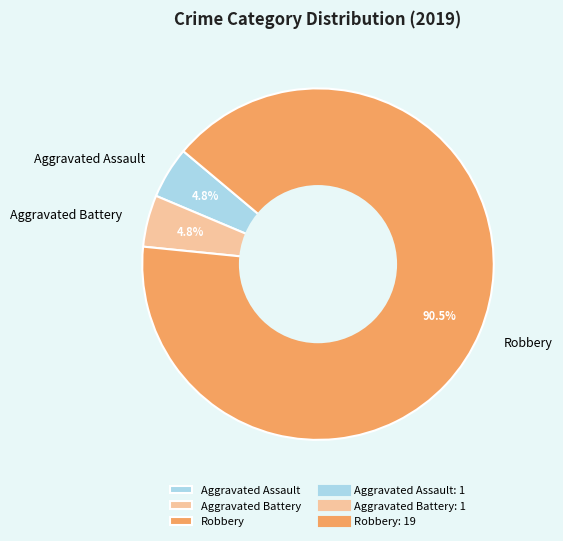

What percentage do Robbery and Aggravated Battery together represent?

95.2%